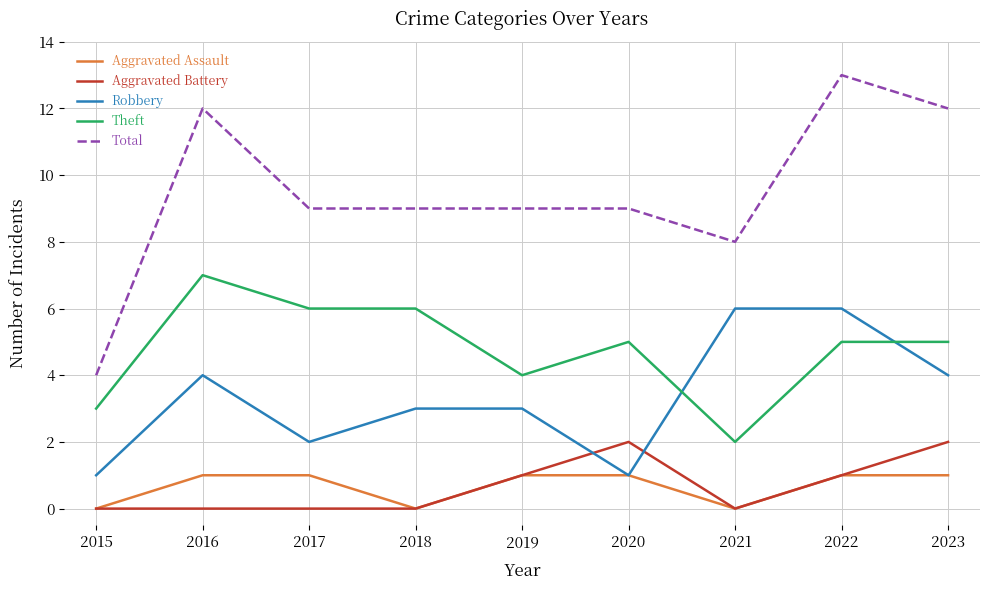

Rank the series by their maximum value, from lowest to highest.

Aggravated Assault, Aggravated Battery, Robbery, Theft, Total